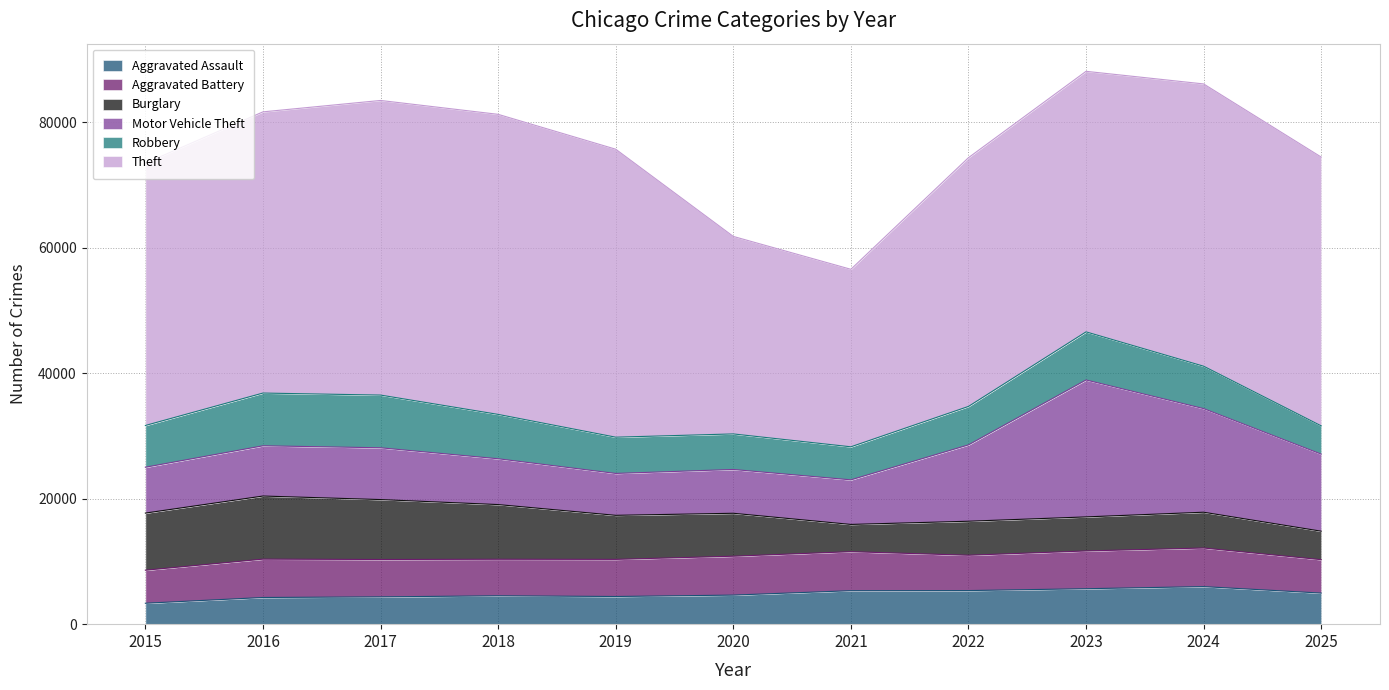

True or false: Theft has a value of 69943 at 2022.

False